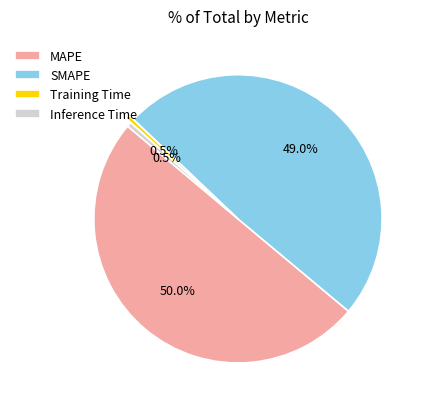

Is the sum of SMAPE and MAPE greater than half?

Yes